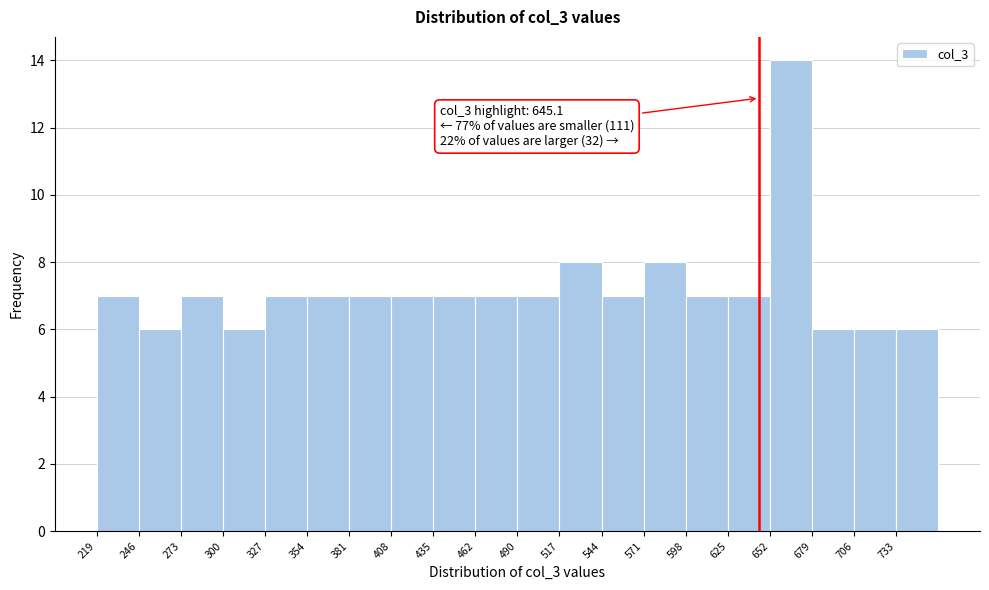

Which range on the x-axis has the tallest bar?

650 to 680